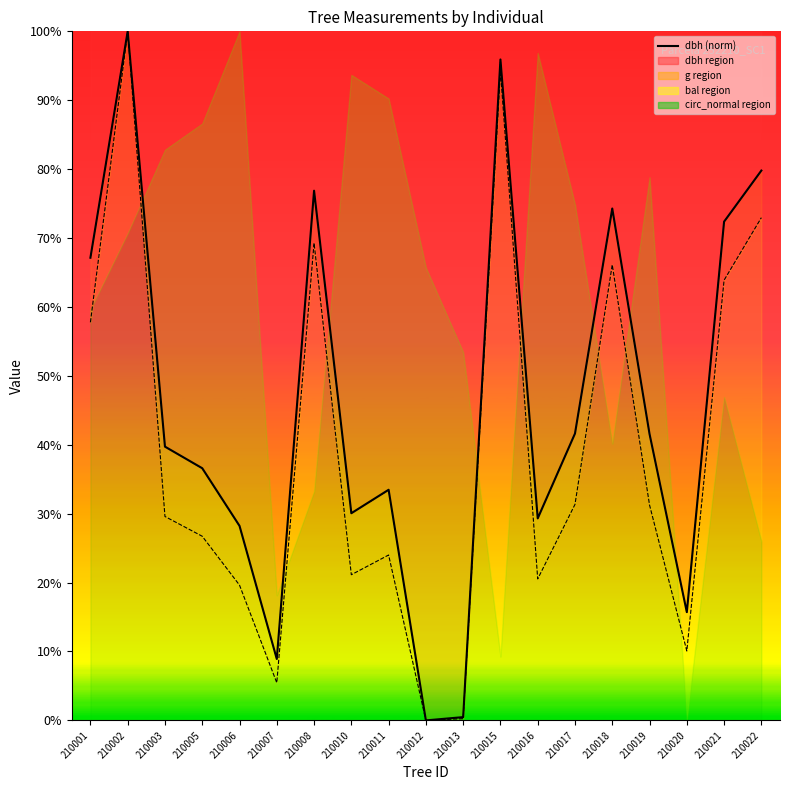

Reading right to left, transcribe all the data shown in this chart.

79.8	72.4	15.7	41.6	74.3	41.6	29.3	95.9	0.5	0.0	33.5	30.1	76.9	8.9	28.2	36.6	39.7	100.0	67.1